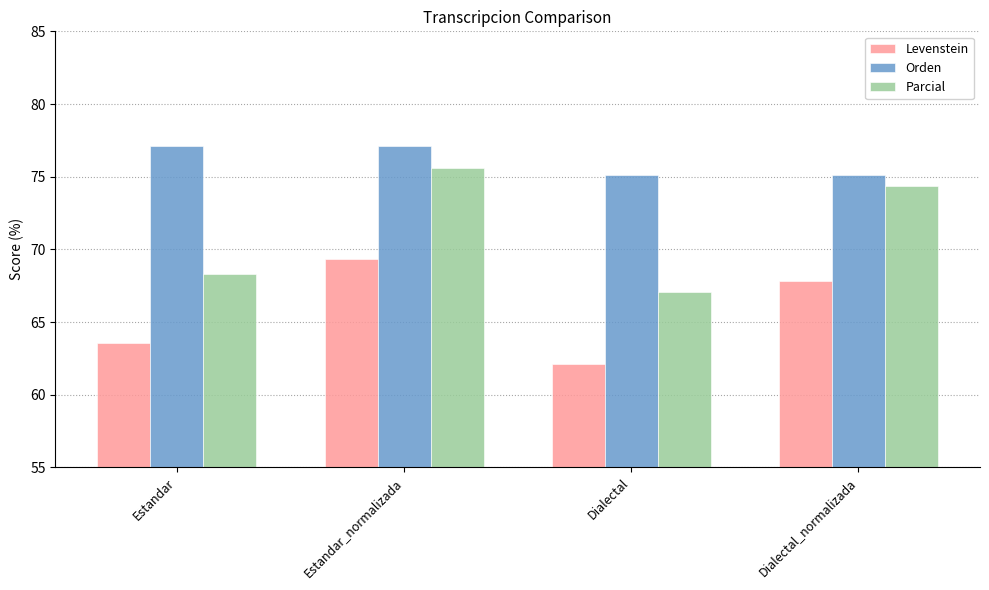

What is the difference between the maximum and minimum values in the Parcial series?

8.5